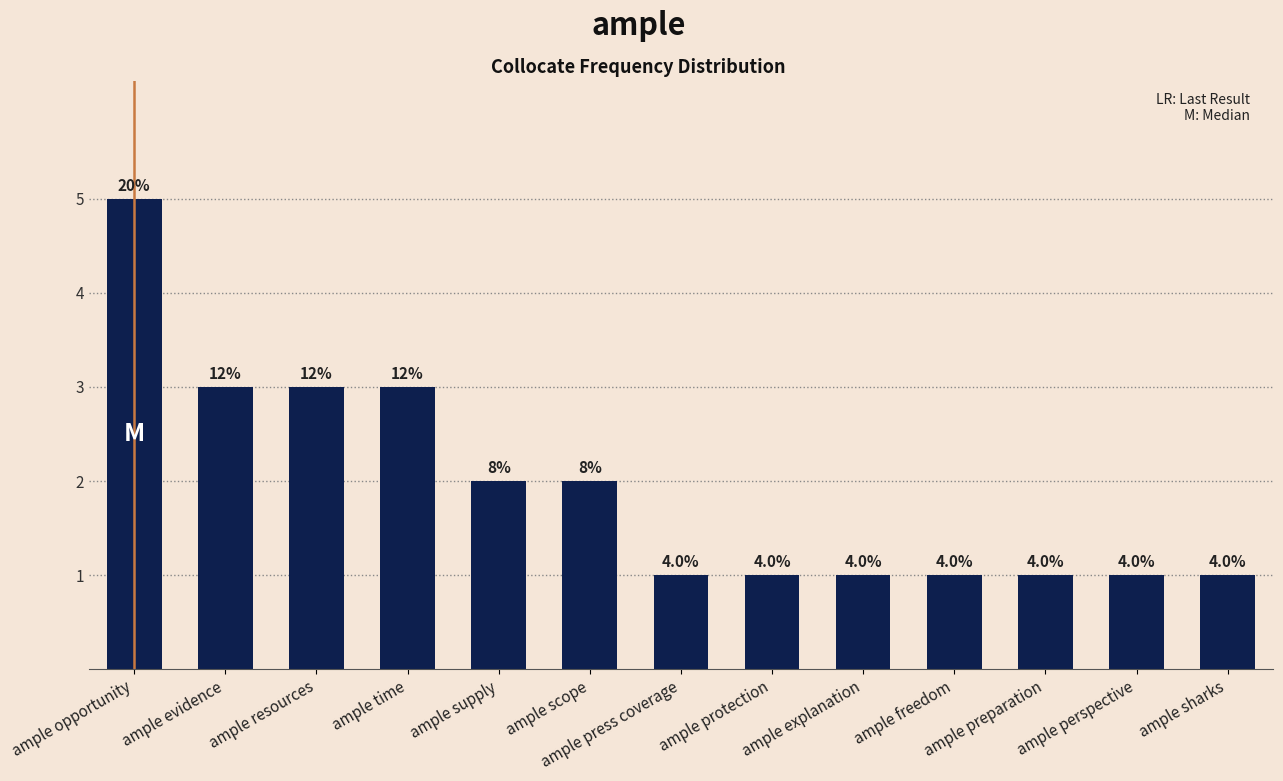

What is the ratio of the value at ample perspective to the value at ample protection?

1.0